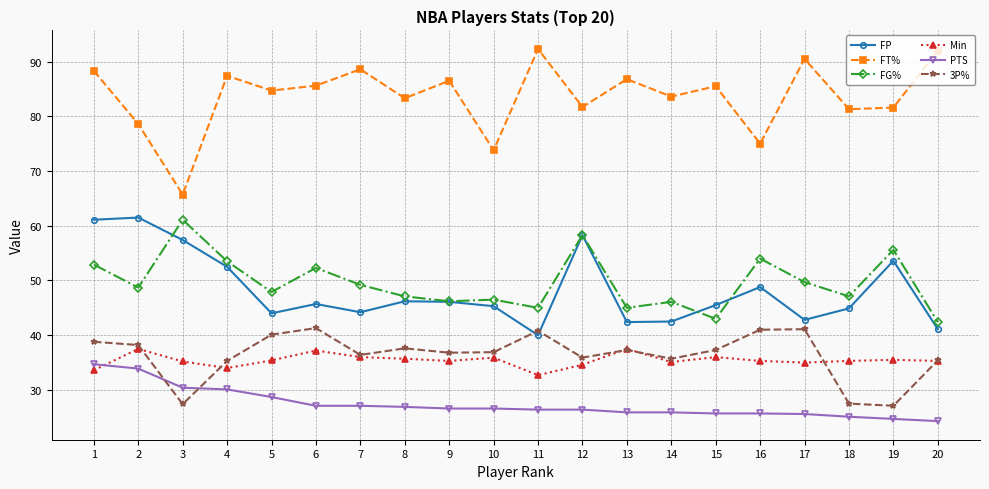

What is the highest value of the 3P% series?

41.3